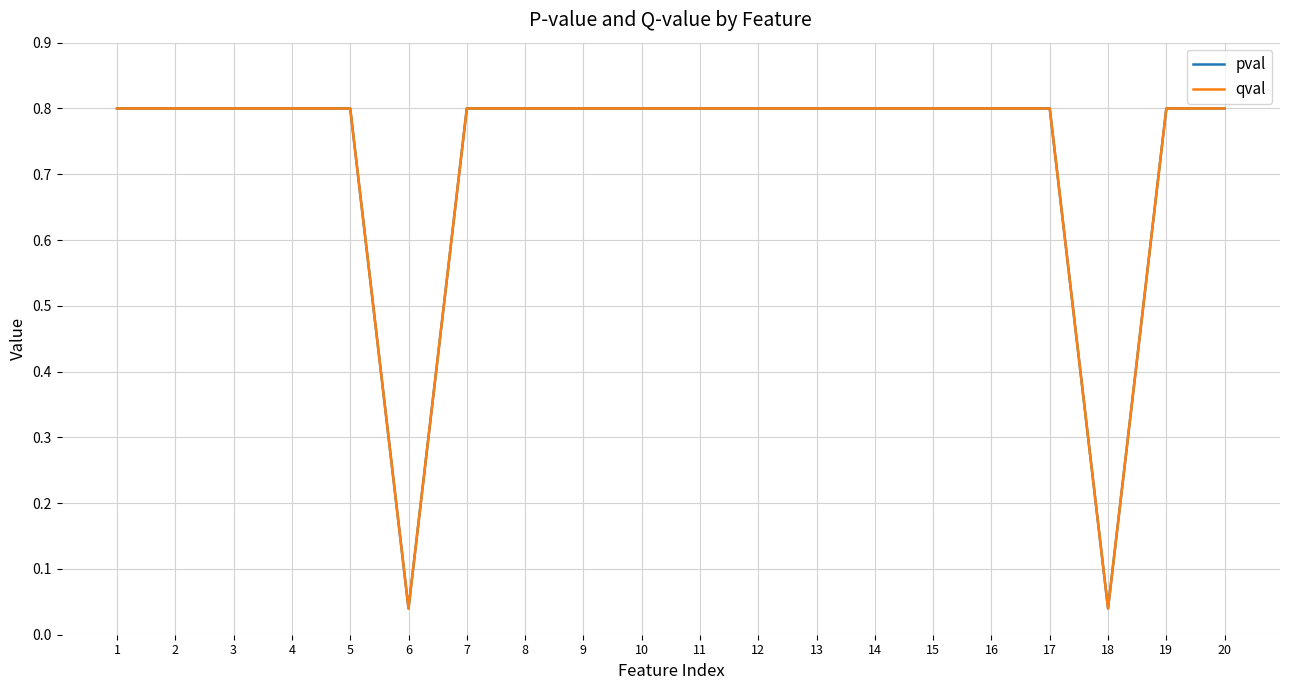

List the labels in order of pval value, largest first.

1, 2, 3, 4, 5, 7, 8, 9, 10, 11, 12, 13, 14, 15, 16, 17, 19, 20, 6, 18